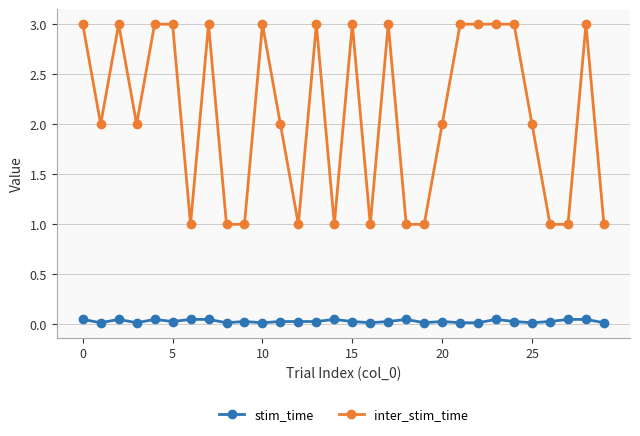

List the series in order of their peak value, lowest first.

stim_time, inter_stim_time